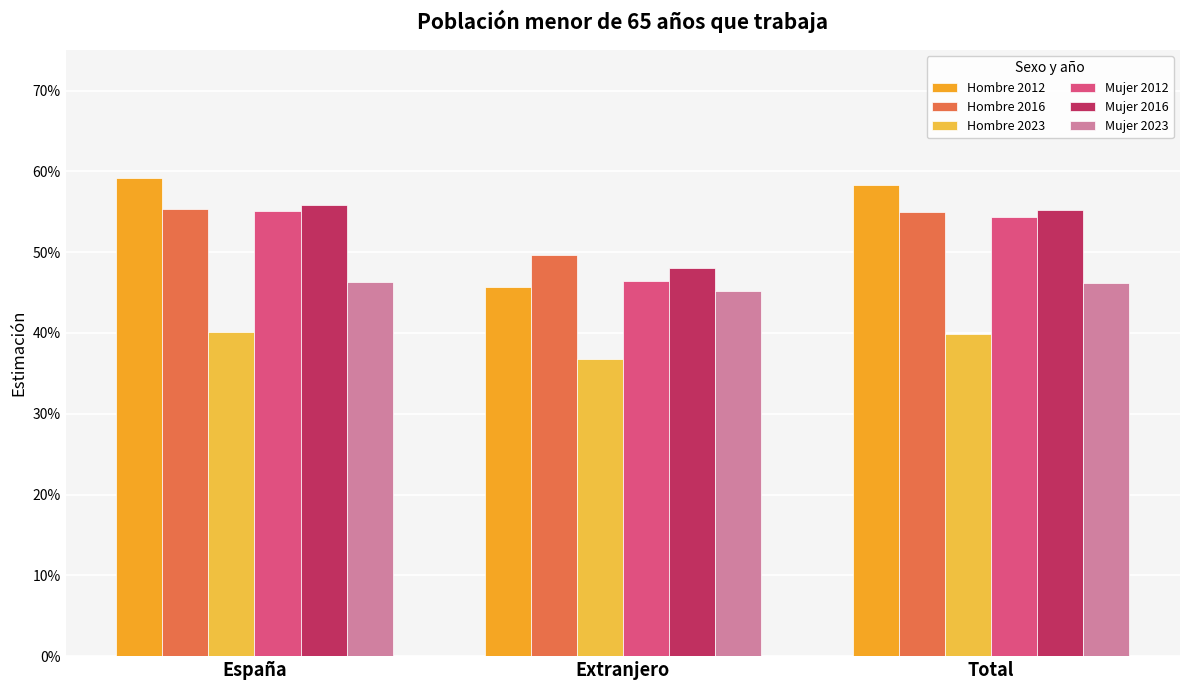

What is the minimum value for Mujer 2016?

0.5